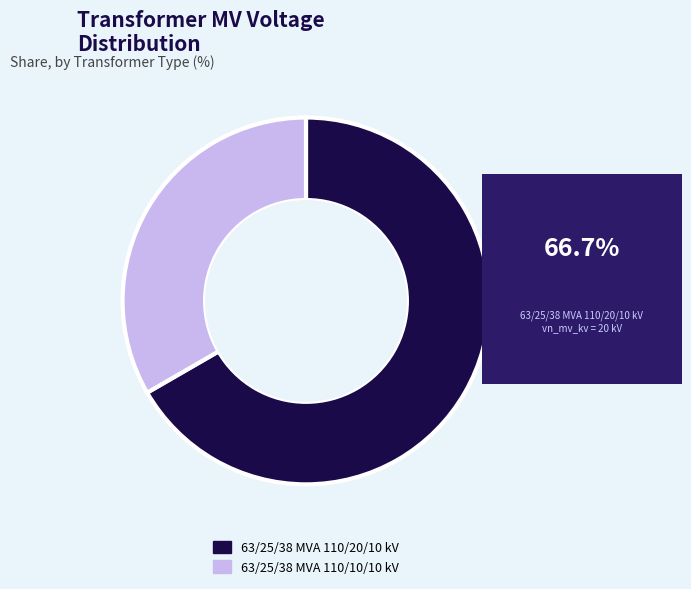

Rank the categories by value from highest to lowest.

63/25/38 MVA 110/20/10 kV, 63/25/38 MVA 110/10/10 kV